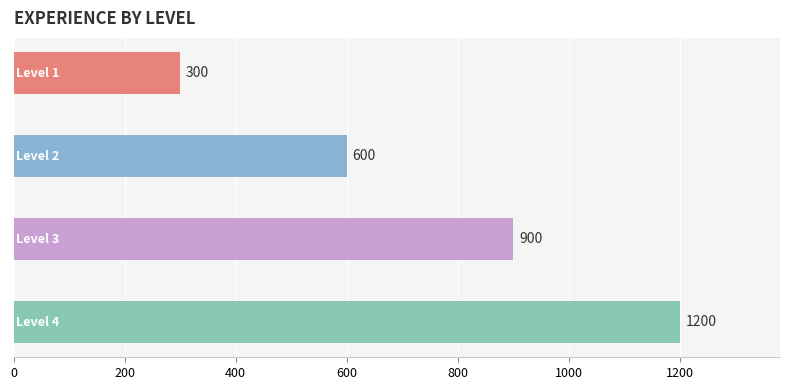

What is the minimum value shown in the chart?

300